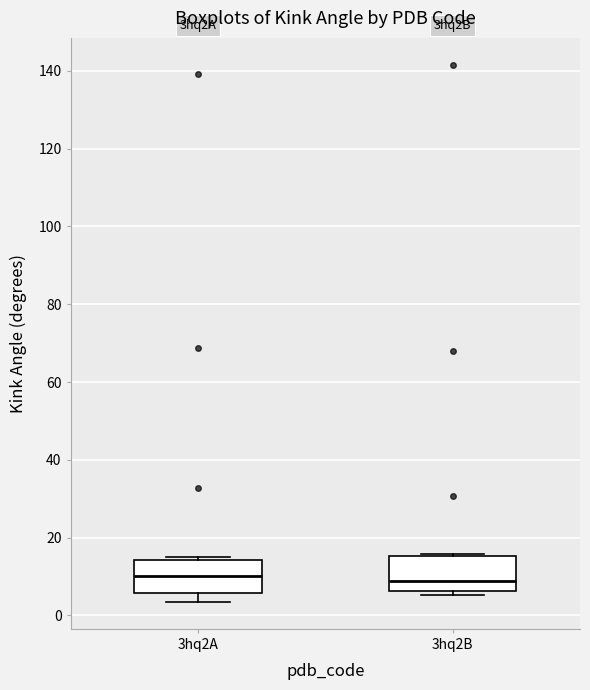

Reading left to right, transcribe this box plot: for each box, give where its median line is, the range the box spans, and where its two whiskers end, as read against the y-axis. The values are not printed on the chart, so give them approximately, as read against the axis.

3hq2A: median 10, box 6 to 14, whiskers 4 to 16
3hq2B: median 8, box 6 to 16, whiskers 6 (just below the box's lower edge) to 16